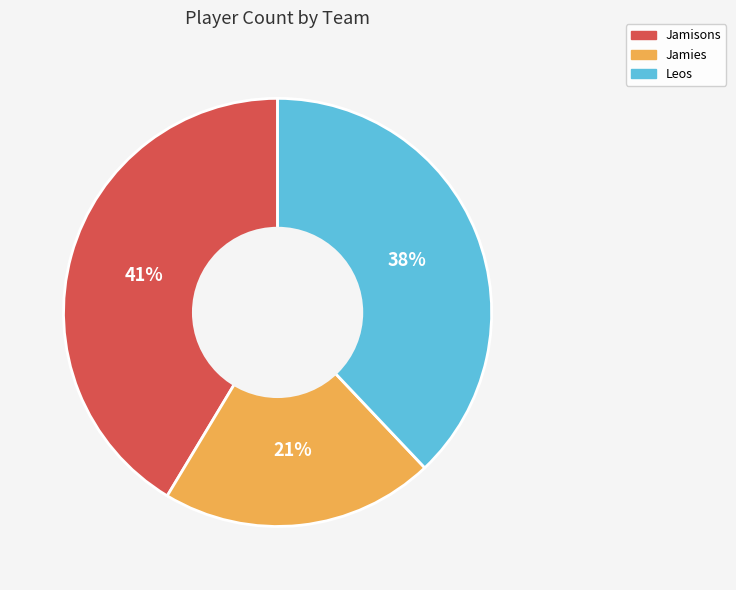

Which slice is the smallest?

Jamies